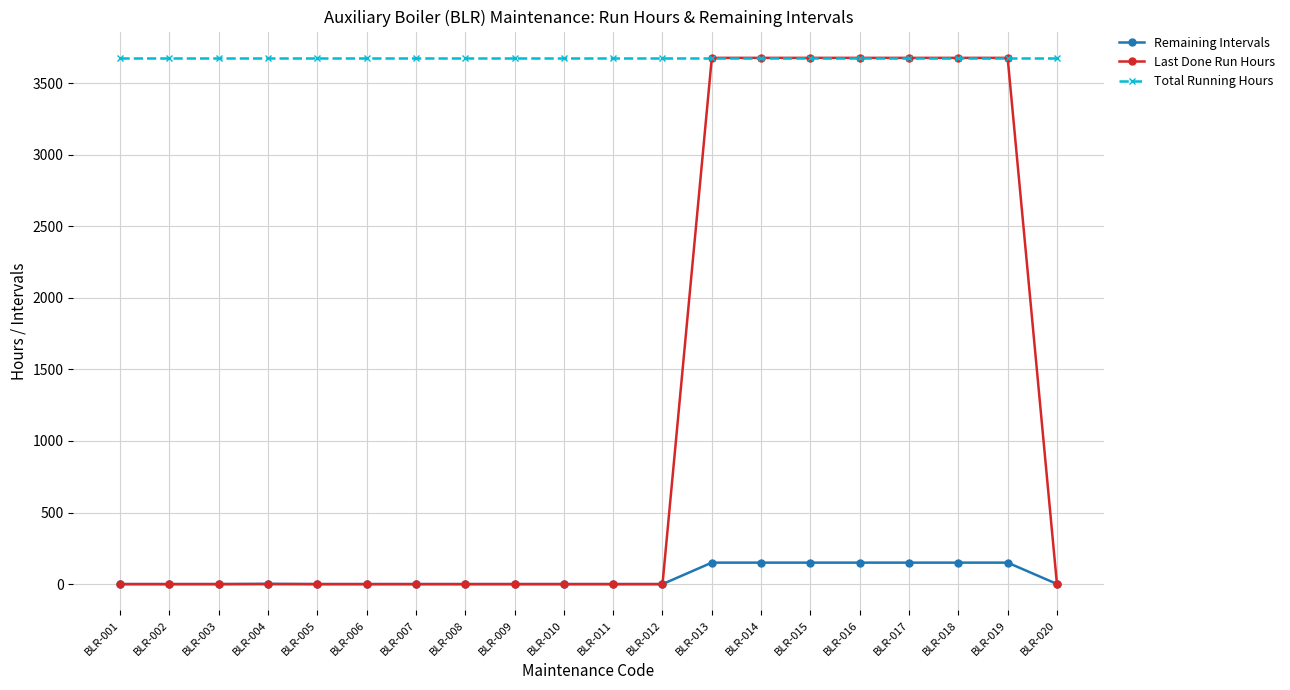

True or false: Remaining Intervals and Total Running Hours intersect in this chart.

False